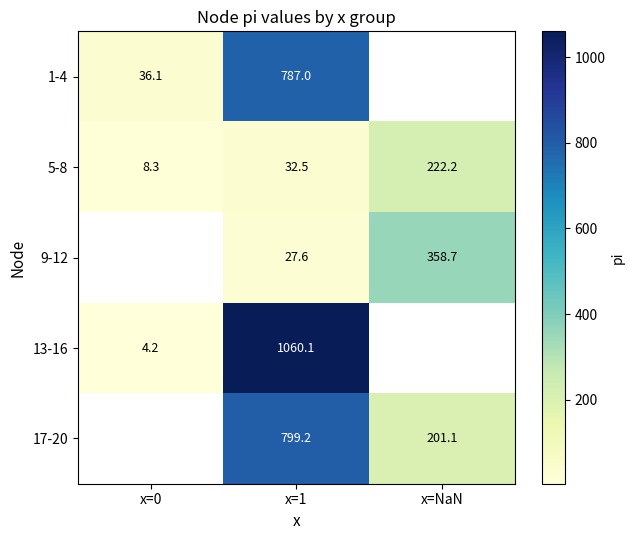

At how many categories does at least one series exceed 494?

1